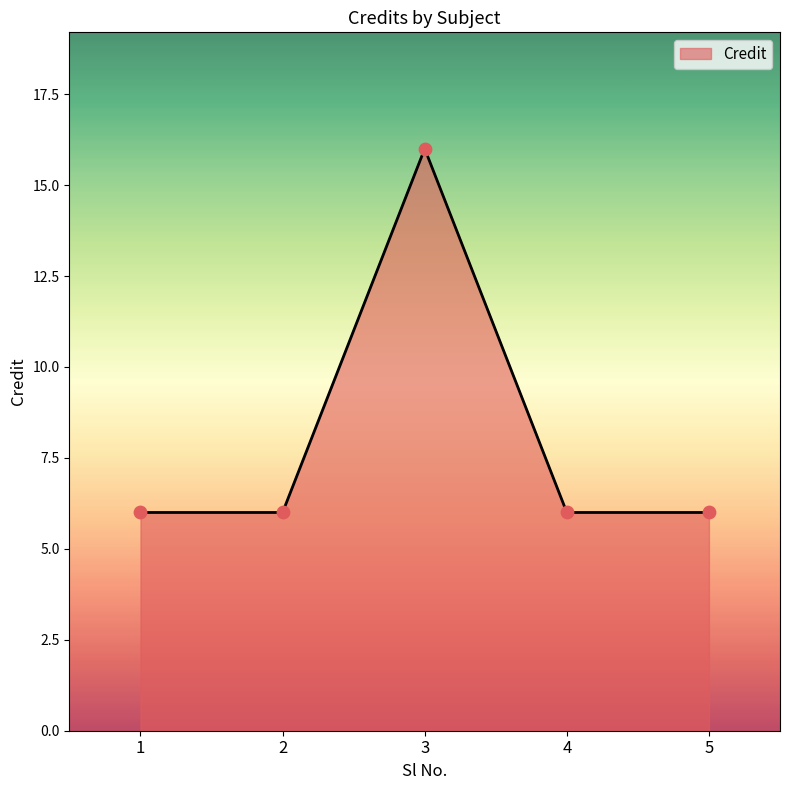

Approximately how many times larger is the value at 4 compared to 3?

0.4